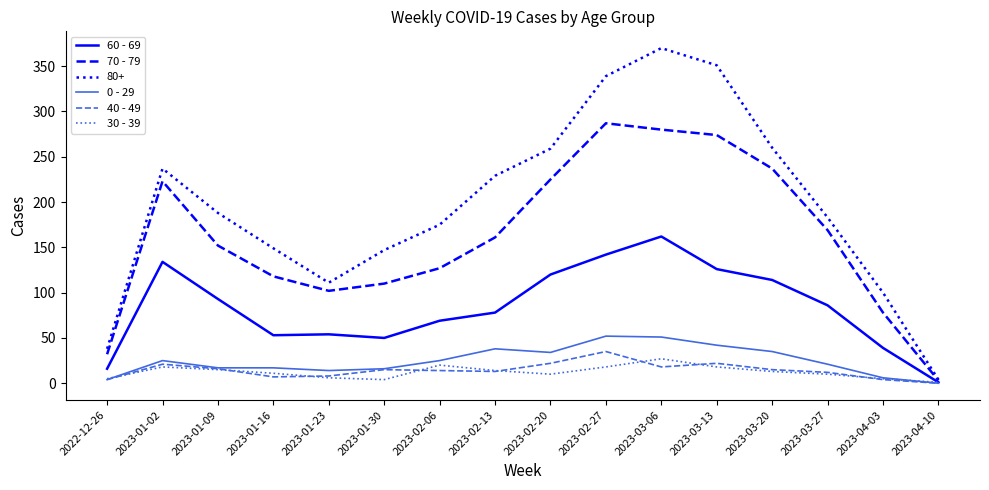

Is the value of 60 - 69 at 2023-01-16 greater than the value of 40 - 49 at 2023-02-27?

Yes